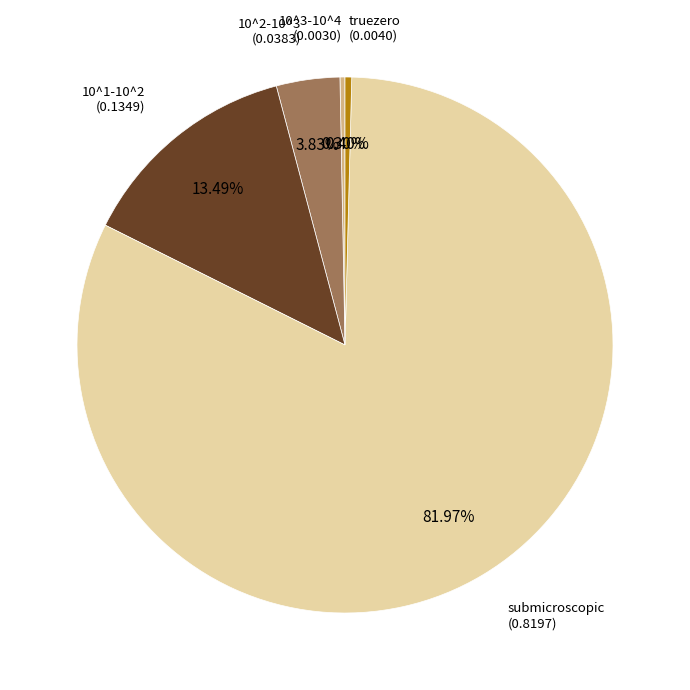

Is there a majority slice in this chart?

Yes